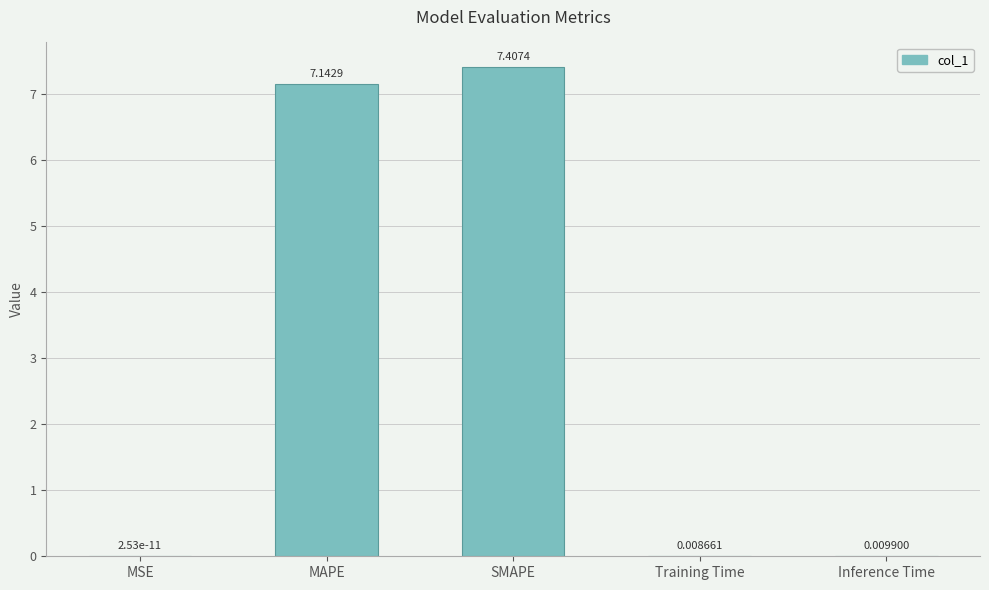

What is the sum of all values?

14.6